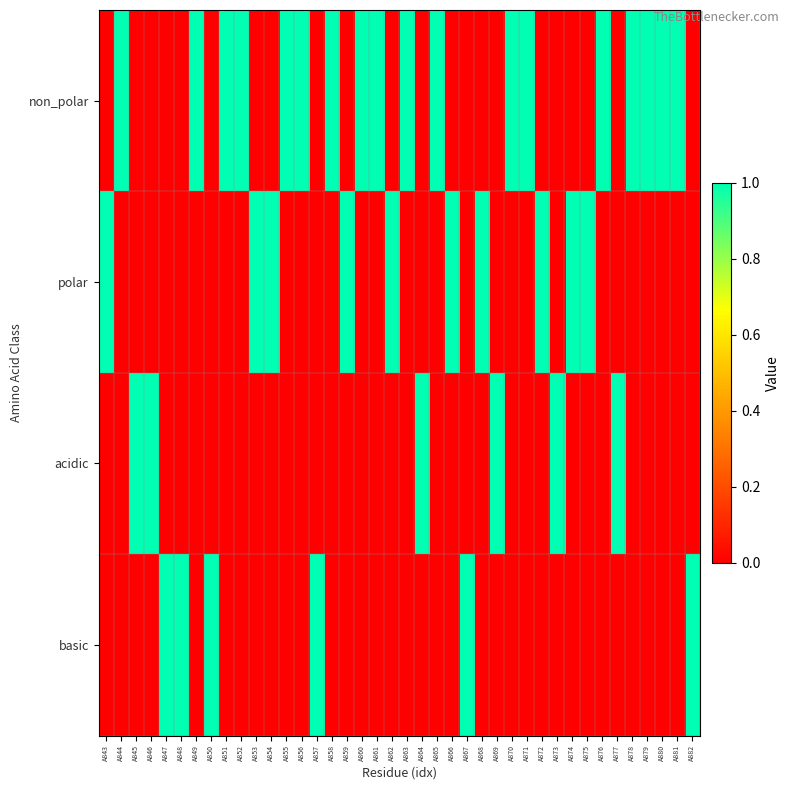

What is the total value across all series at A870?

1